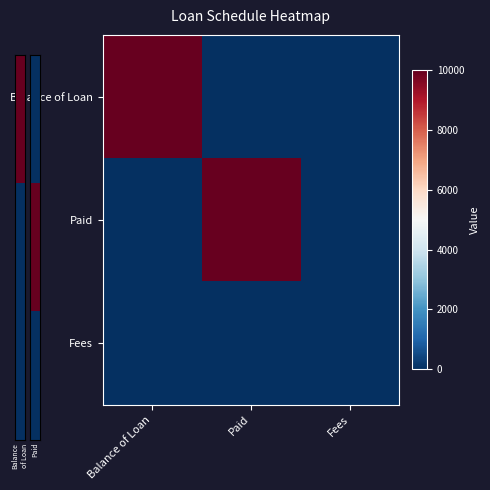

Count the number of categories in the chart.

3